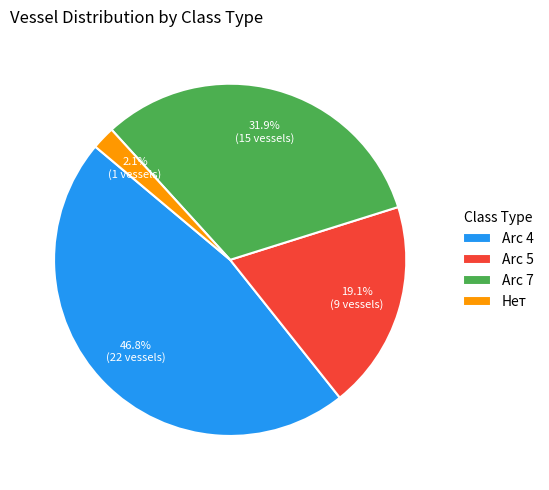

Count the number of slices in the pie.

4